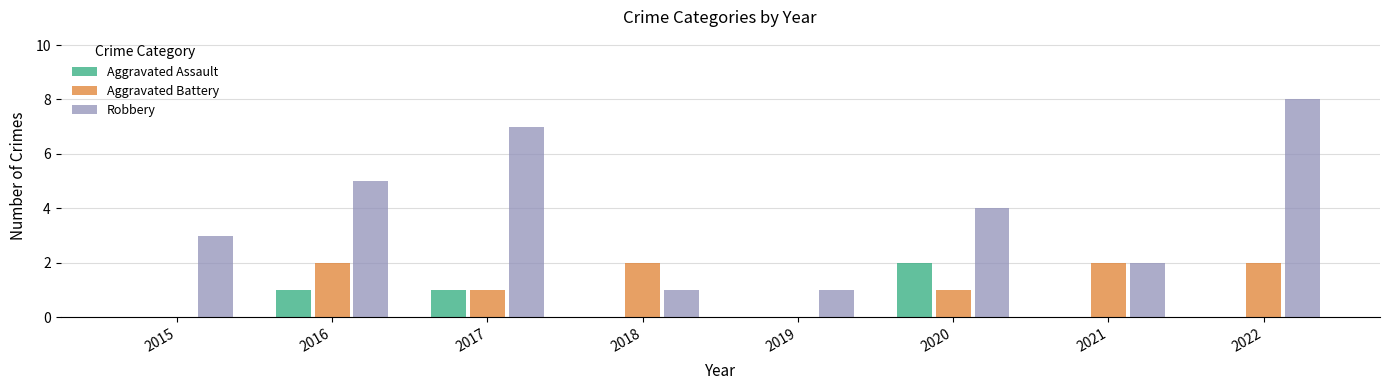

What is the total value across all series at 2016?

8